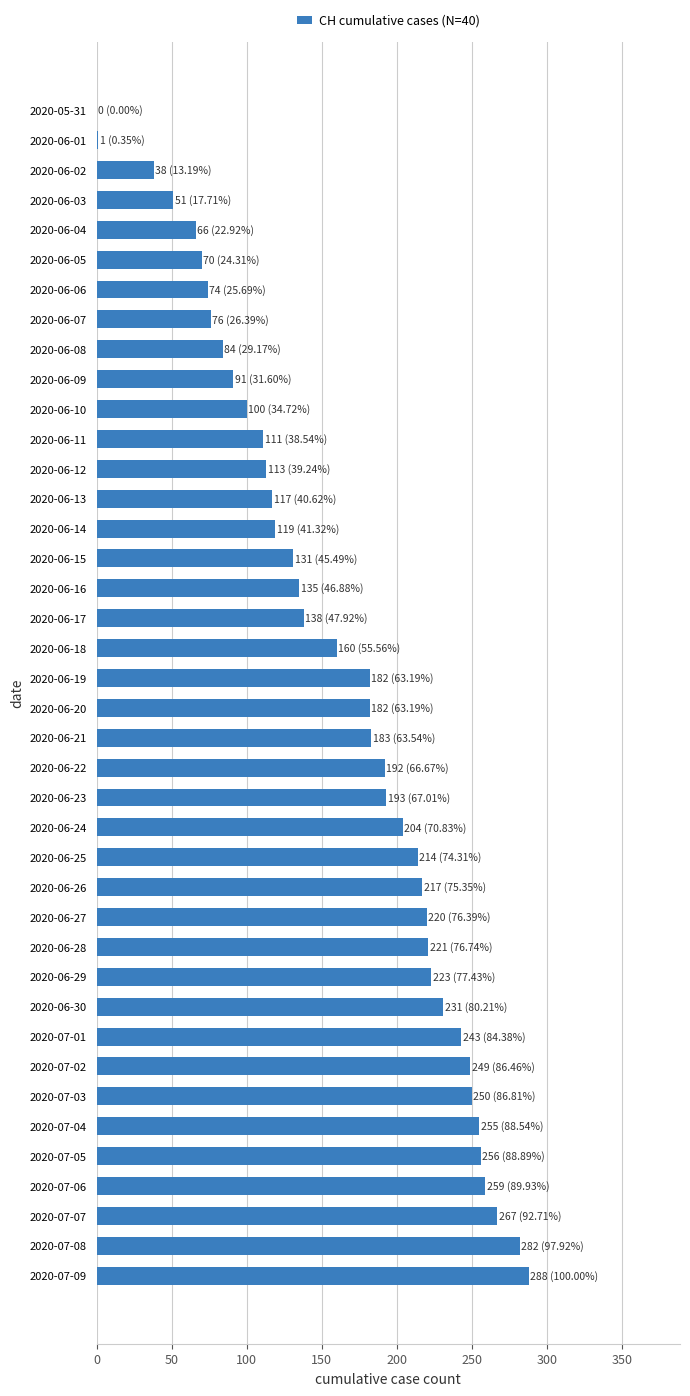

Is it true that the value at 2020-07-05 is 256?

True